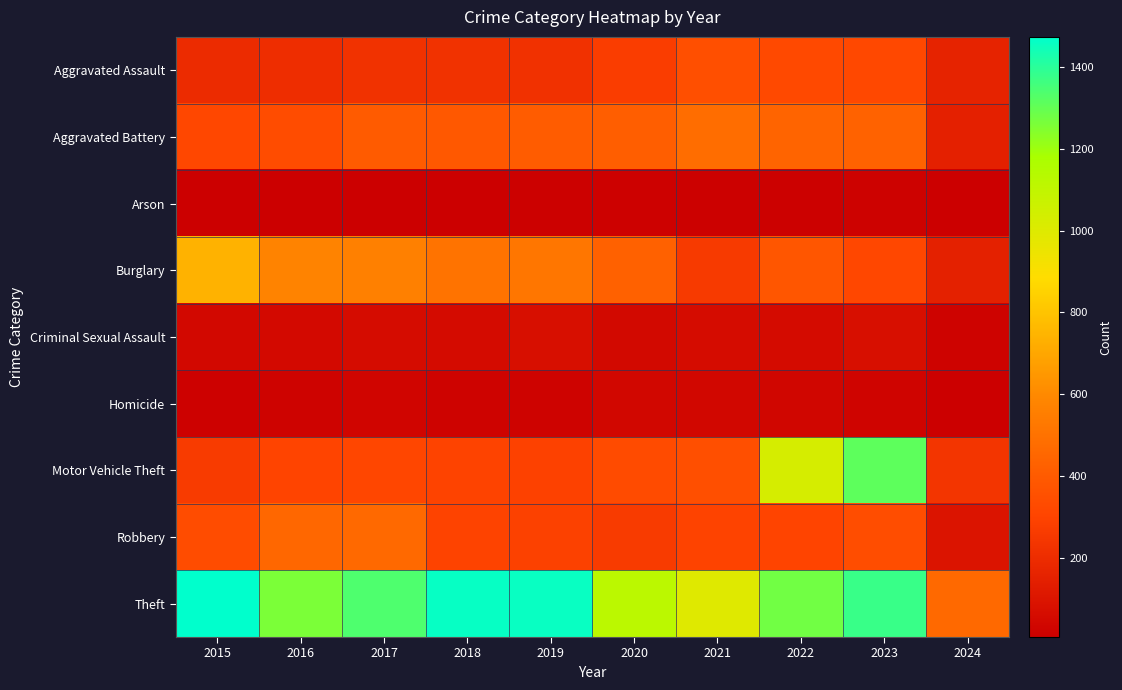

Between 2015 and 2019, which is larger?

2019